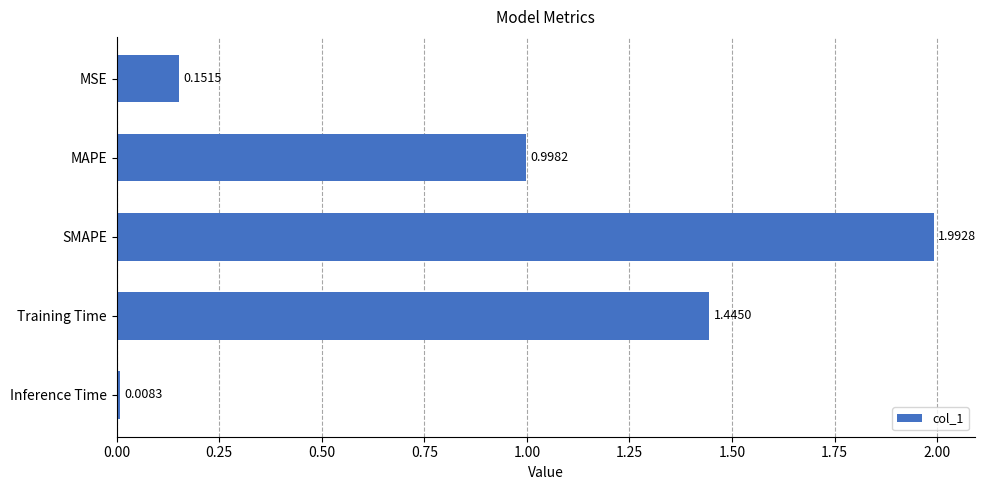

Between MAPE and SMAPE, which is larger?

SMAPE